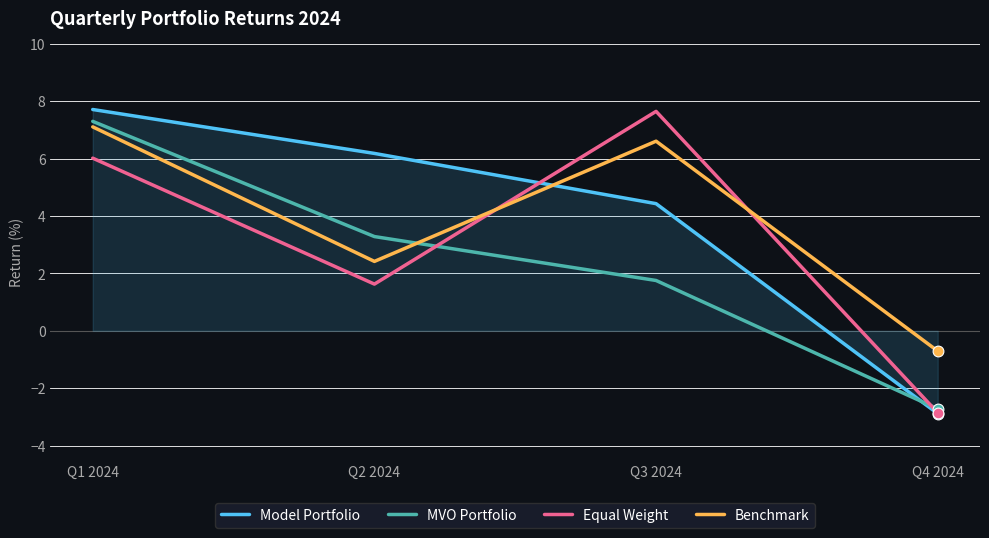

What is the spread (max minus min) of values at Q3 2024?

5.9